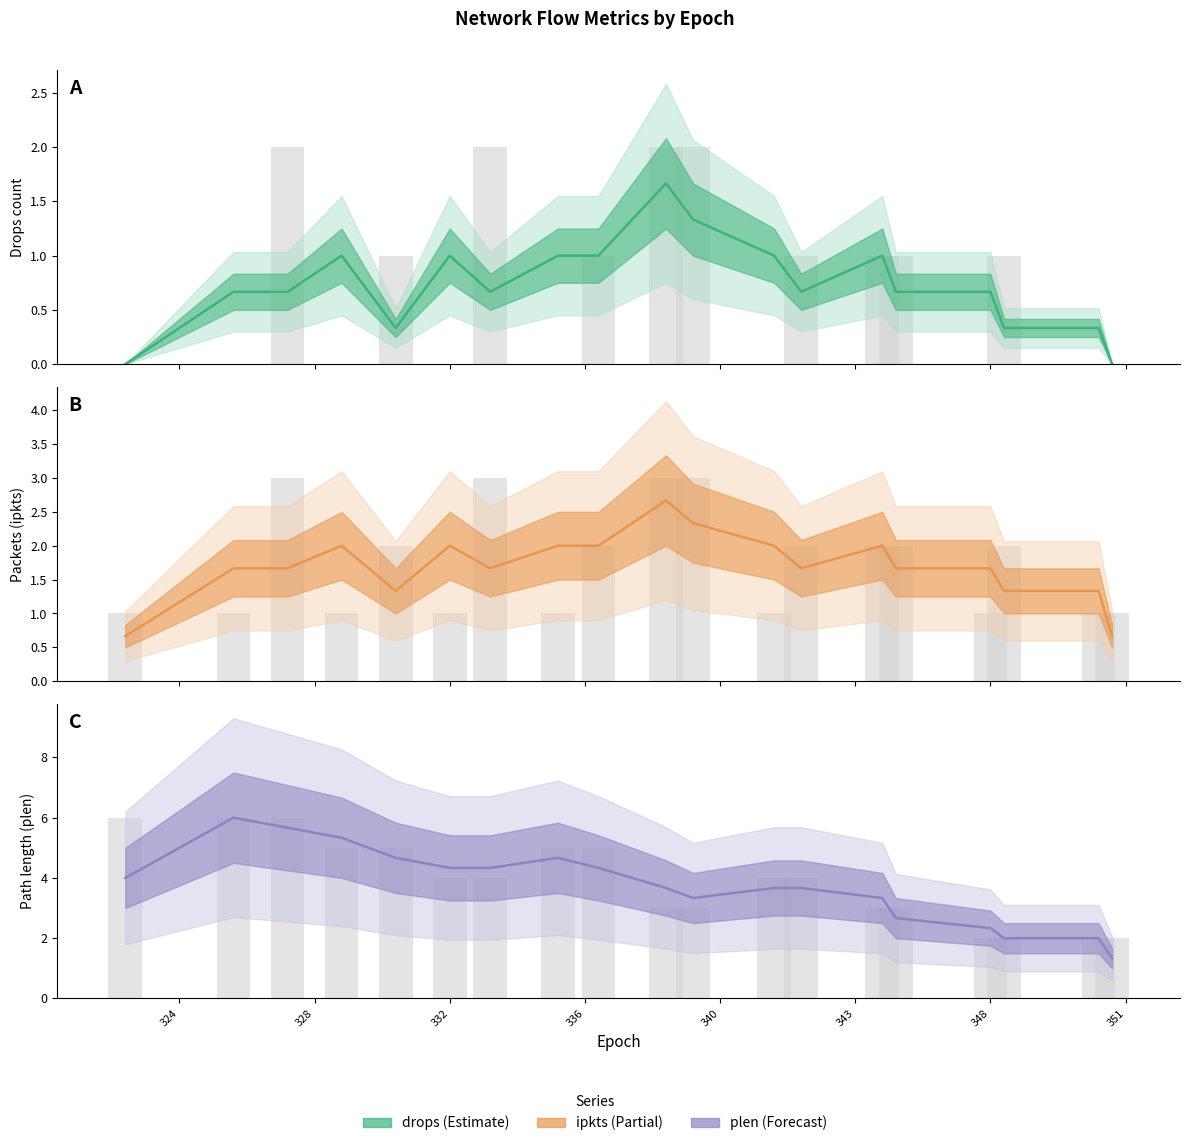

How many data points in drops are above 0?

17